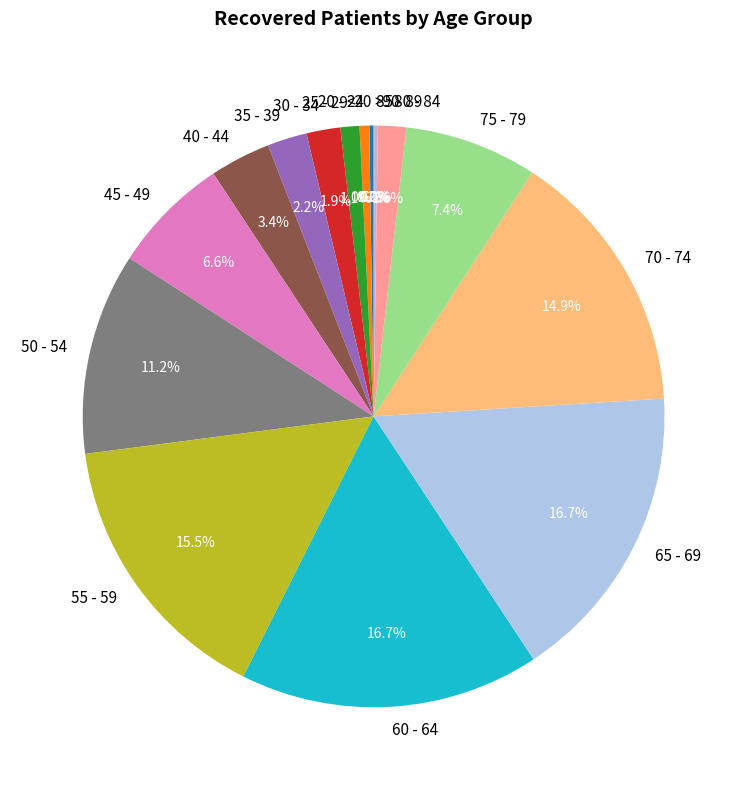

What percentage do 65 - 69 and 30 - 34 together represent?

18.6%